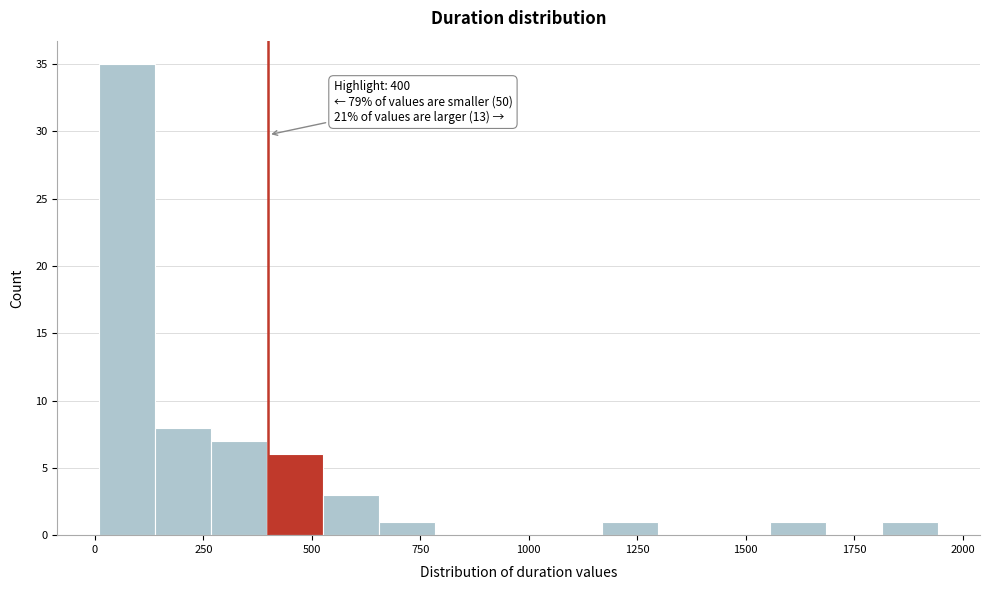

Around what value on the x-axis is the tallest bar? Give the approximate position of its centre, as read against the axis.

50